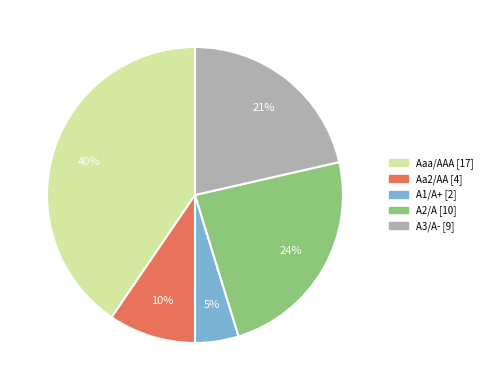

True or false: A2/A accounts for 16% of the total.

False